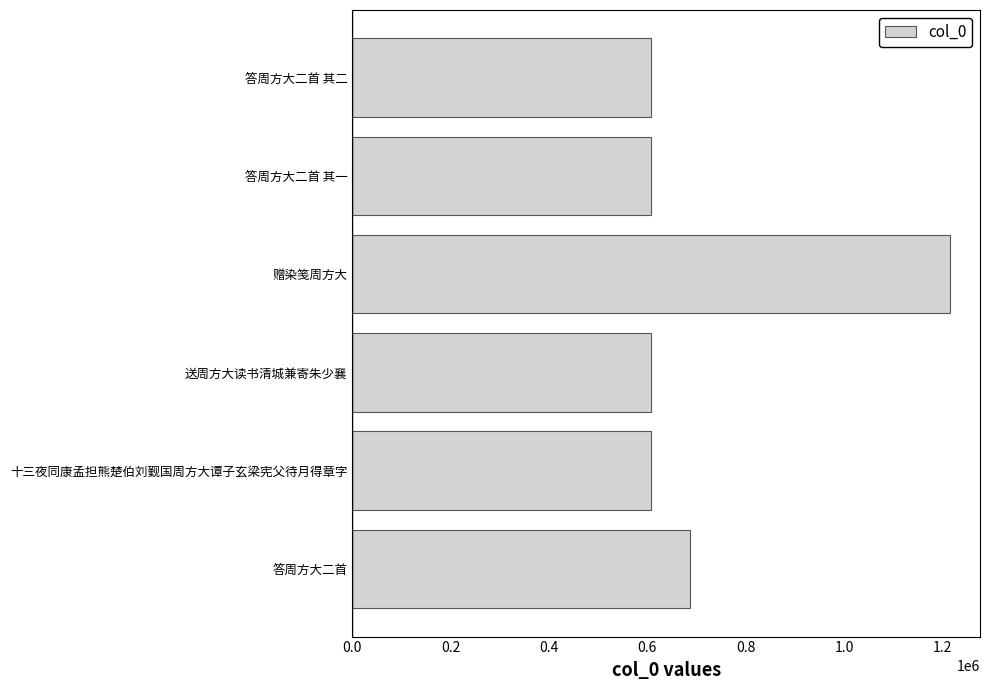

Which category has the highest value across all series?

赠染笺周方大